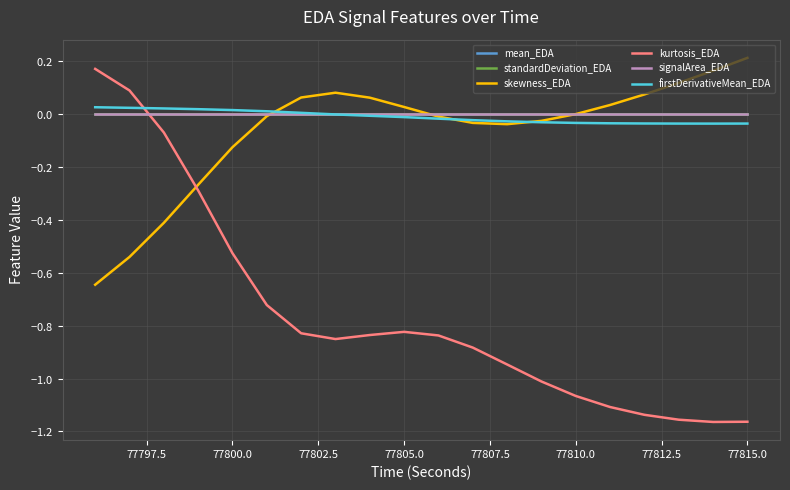

What is the lowest value of the kurtosis_EDA series?

-1.2